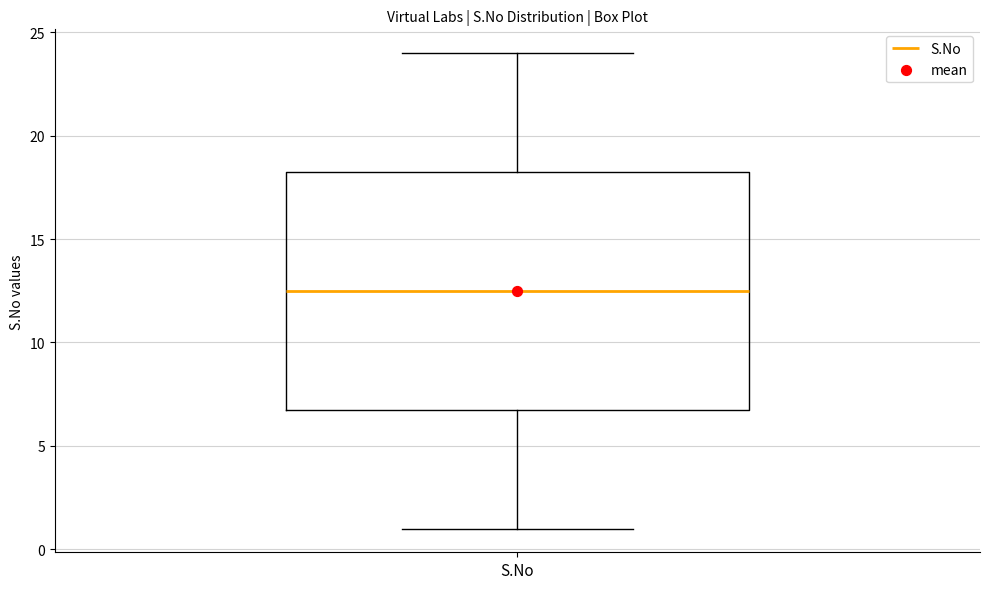

Where is the upper edge of the box for S.No on the y-axis? The values are not printed on the chart, so give them approximately, as read against the axis.

18.5